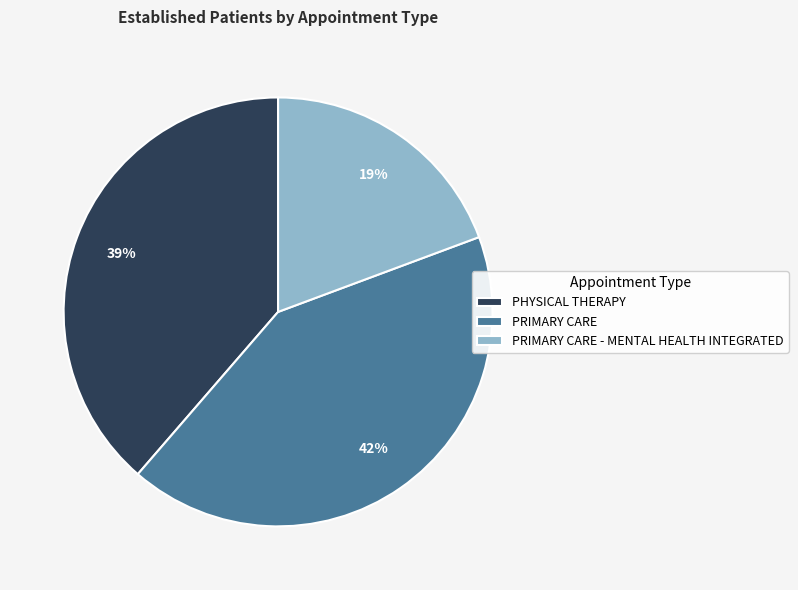

Approximately how many times larger is the value at PRIMARY CARE - MENTAL HEALTH INTEGRATED compared to PRIMARY CARE?

0.5